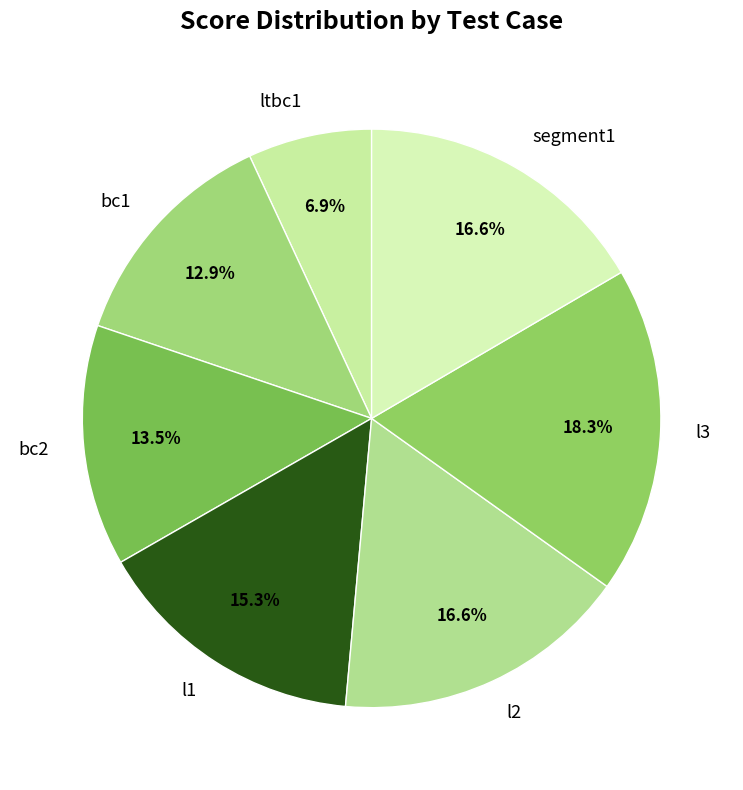

Does any single category account for the majority?

No